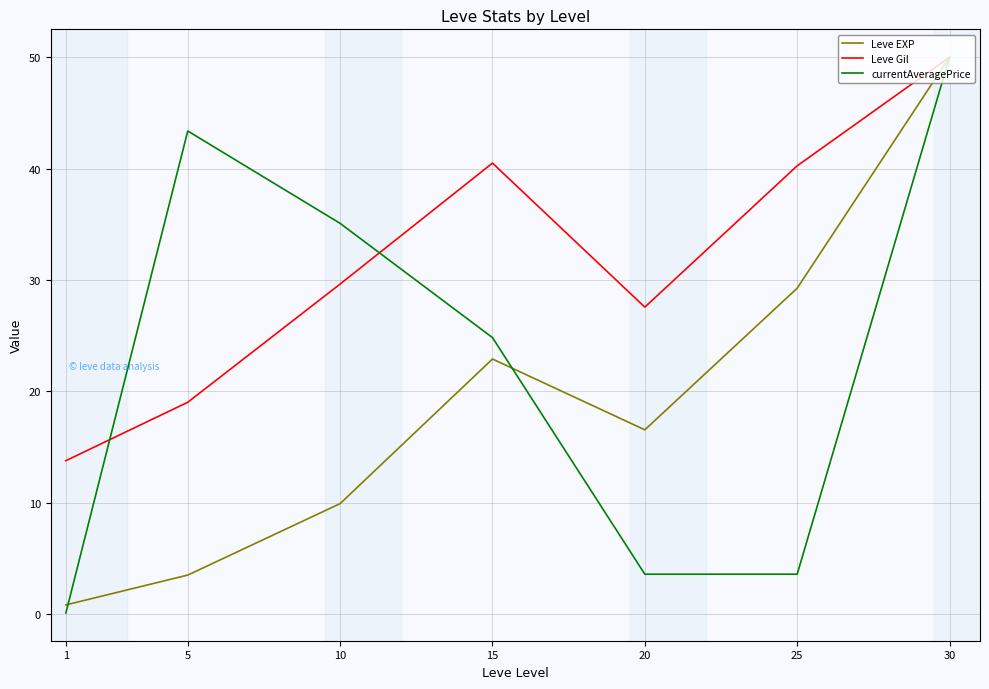

List the series in order of their overall mean, lowest first.

Leve EXP, currentAveragePrice, Leve Gil